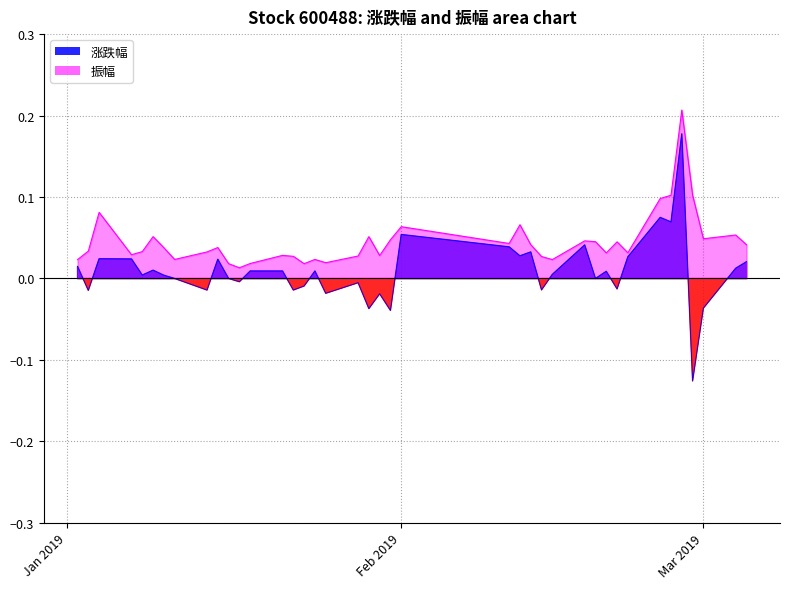

True or false: 涨跌幅 has more than 2 points higher than both neighbors.

True